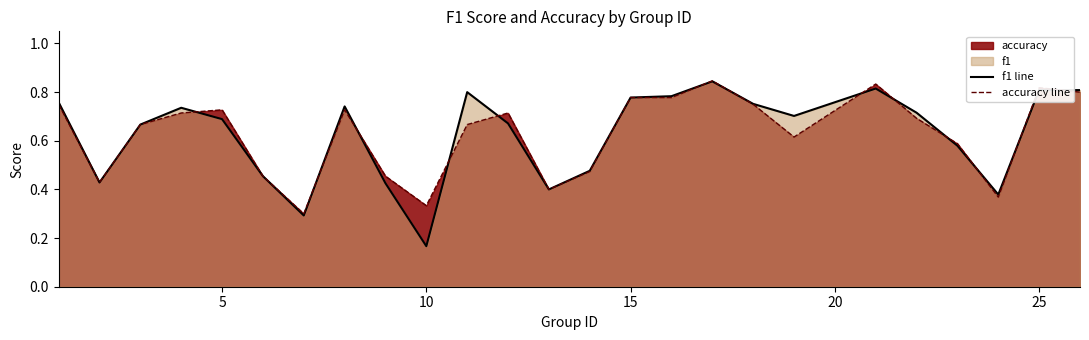

Which series has the widest spread of values?

f1 line